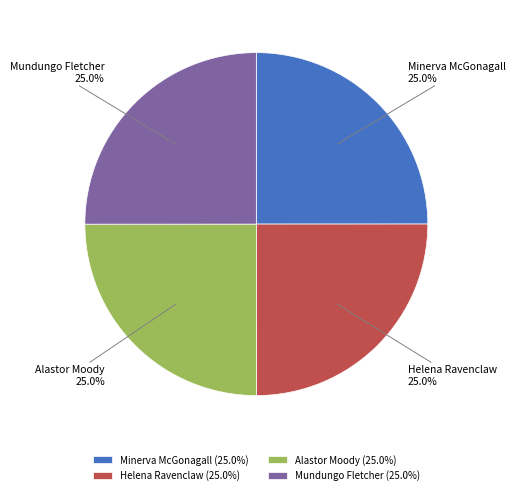

Is there any slice that represents more than half of the pie?

No